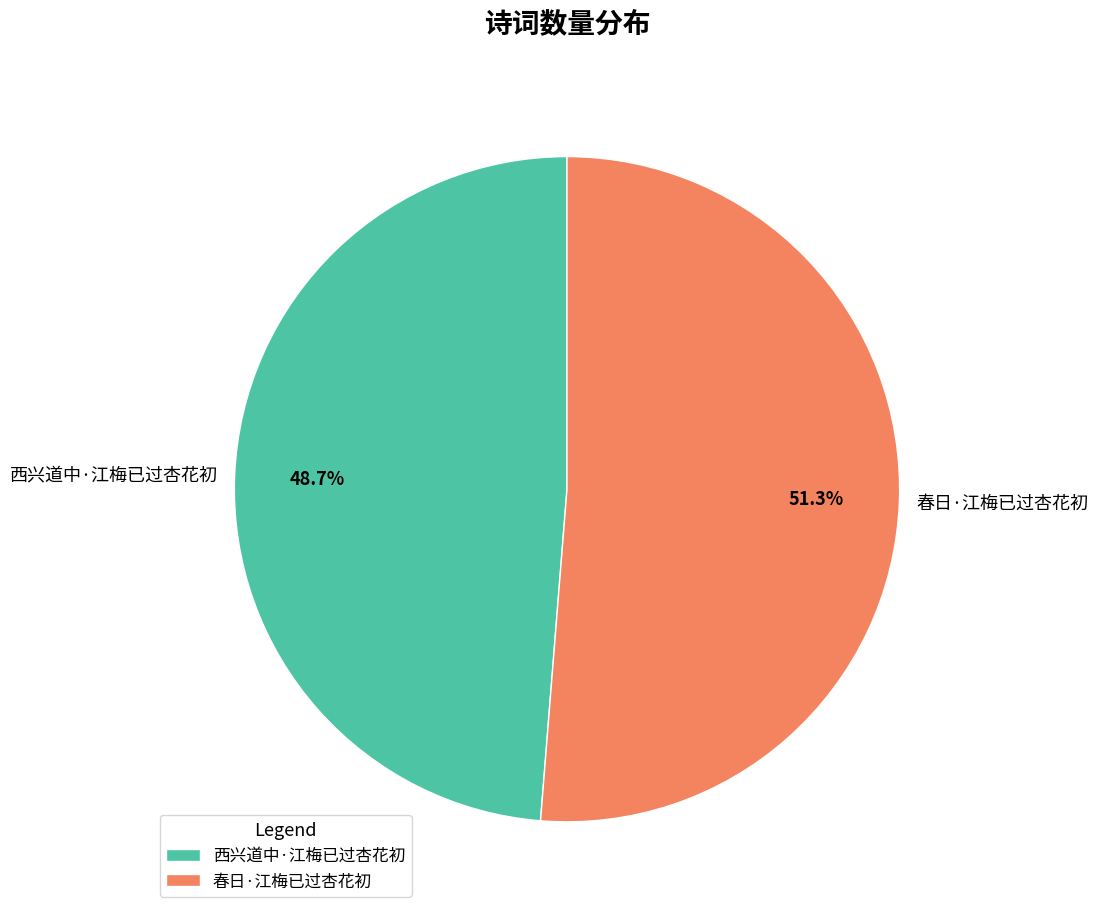

Which category has the smallest portion of the pie?

西兴道中·江梅已过杏花初